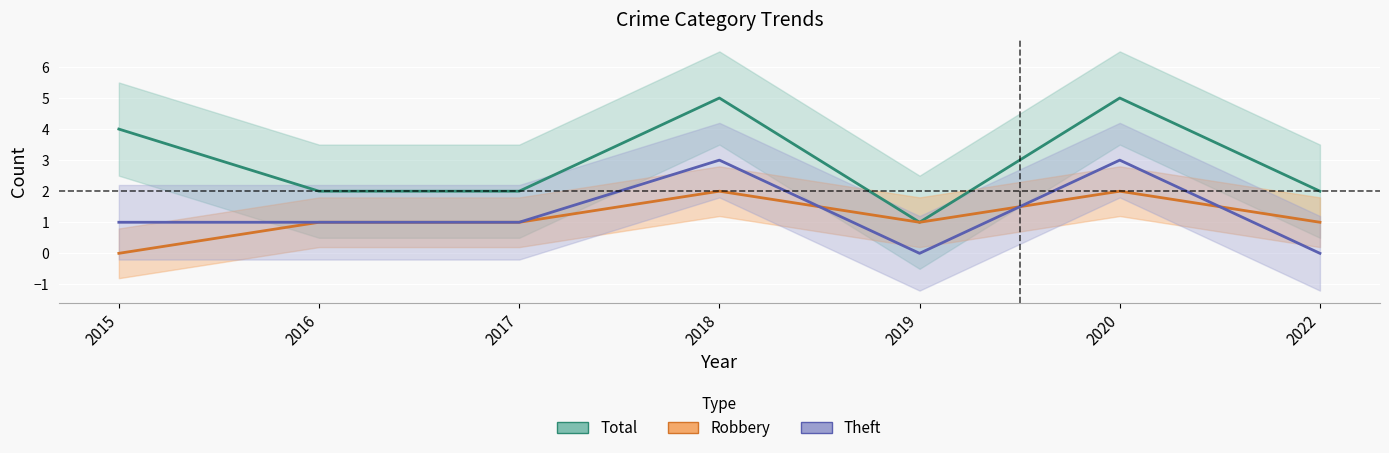

How many data points in Total are less than 2?

1